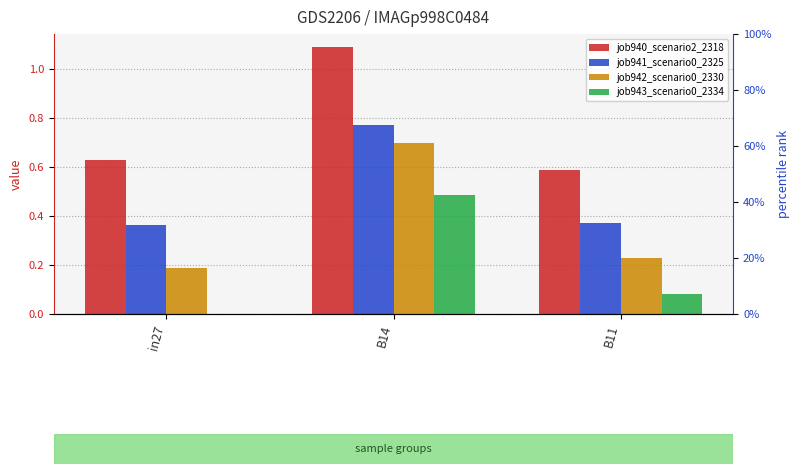

What are all the series names shown in the legend?

job940_scenario2_2318, job941_scenario0_2325, job942_scenario0_2330, job943_scenario0_2334